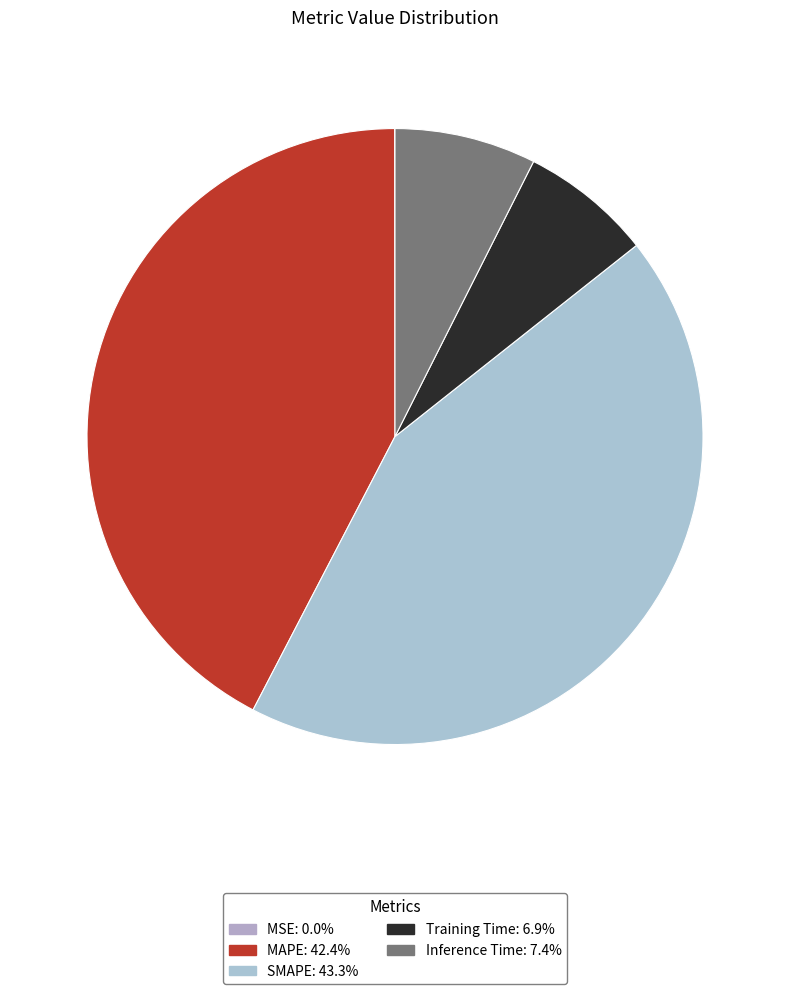

How many slices are in this pie chart?

5